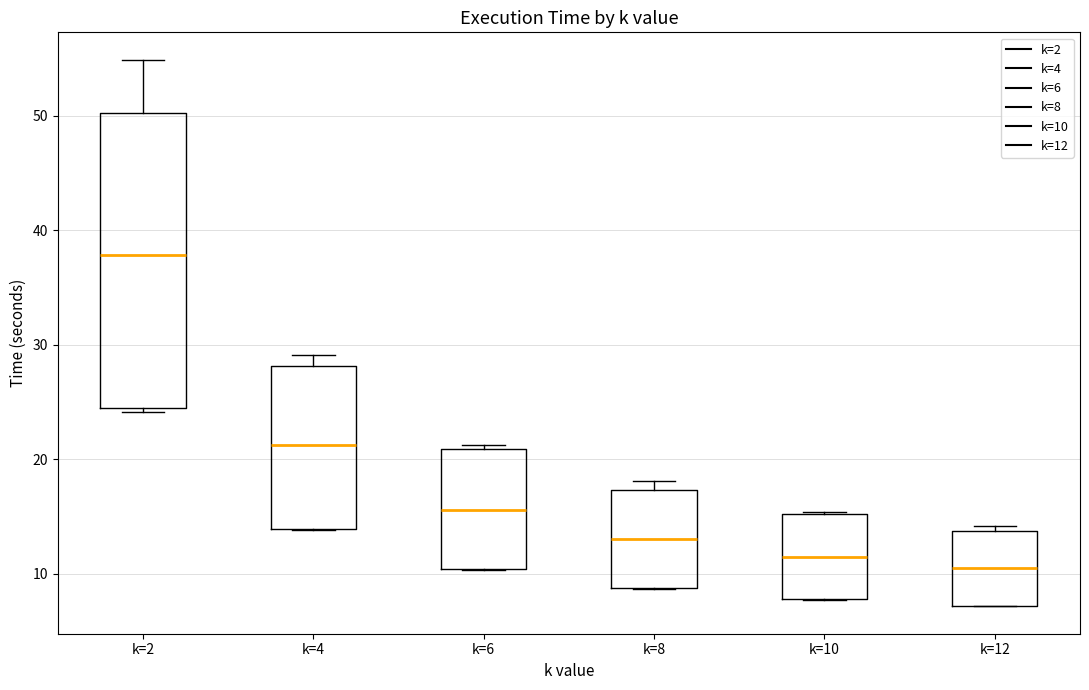

Reading left to right, read every box against the y-axis: the position of its median line, the range the box covers, and the ends of its whiskers. The values are not printed on the chart, so give them approximately, as read against the axis.

k=2: median 38, box 24 to 50, whiskers 24 (just below the box's lower edge) to 55
k=4: median 21, box 14 to 28, whiskers 14 to 29
k=6: median 16, box 10 to 21, whiskers 10 to 21 (just above the box's upper edge)
k=8: median 13, box 9 to 17, whiskers 9 to 18
k=10: median 11, box 8 to 15, whiskers 8 to 15
k=12: median 10, box 7 to 14, whiskers 7 to 14 (just above the box's upper edge)